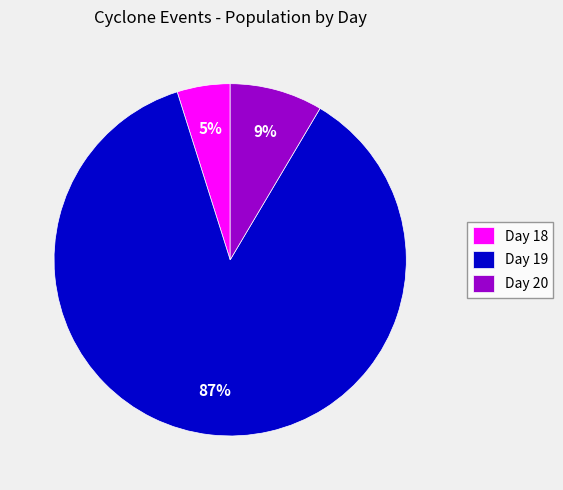

Rank the categories by value from highest to lowest.

Day 19, Day 20, Day 18